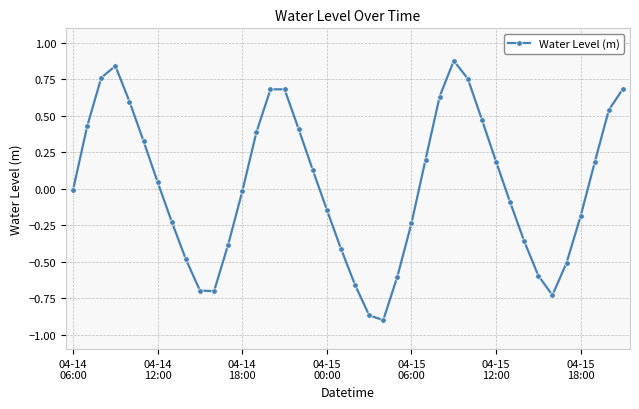

What is the sum of all values?

1.0